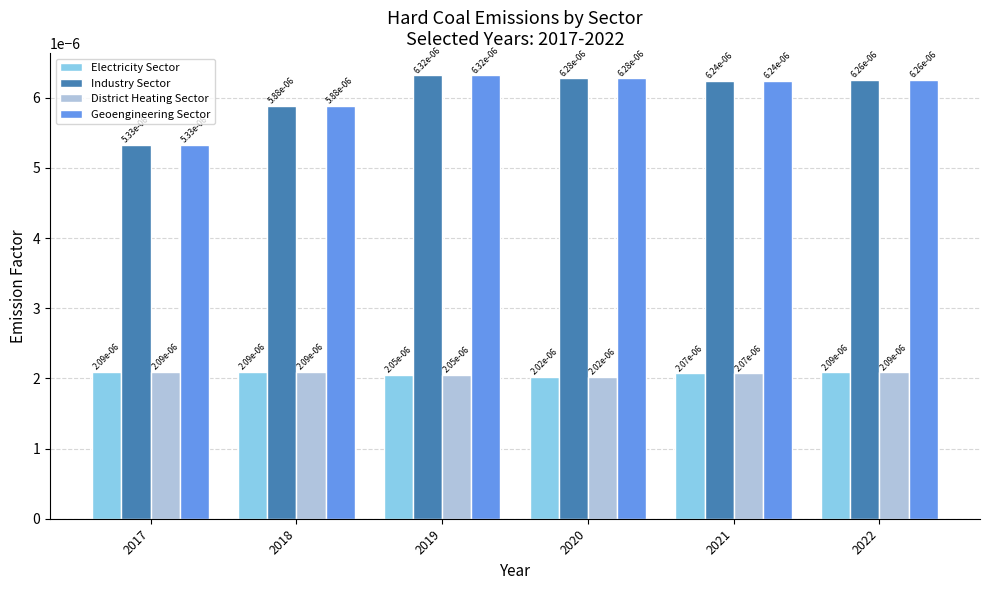

At how many categories does at least one series exceed 0?

6